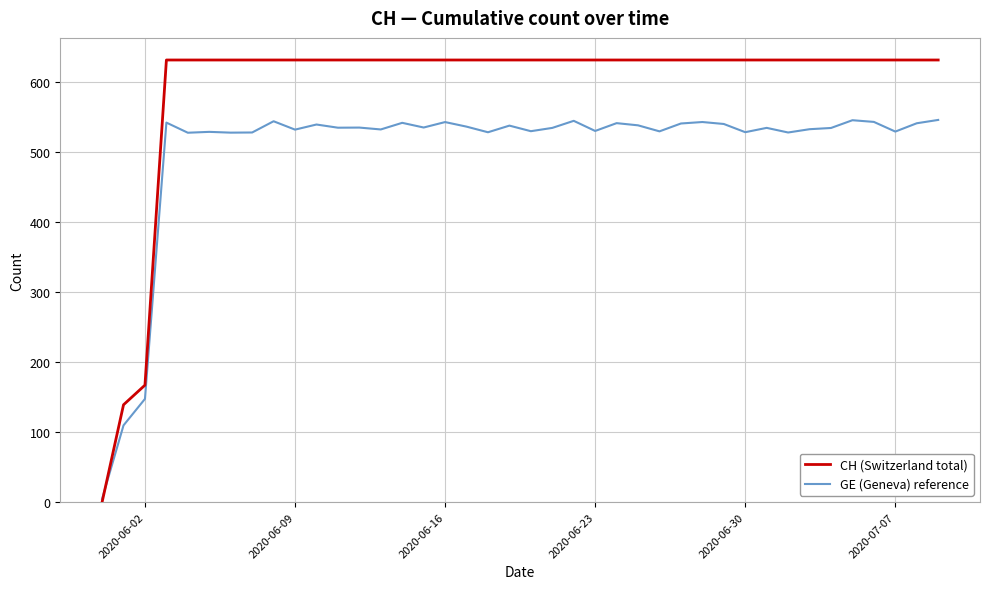

How many lines are shown in the chart?

2